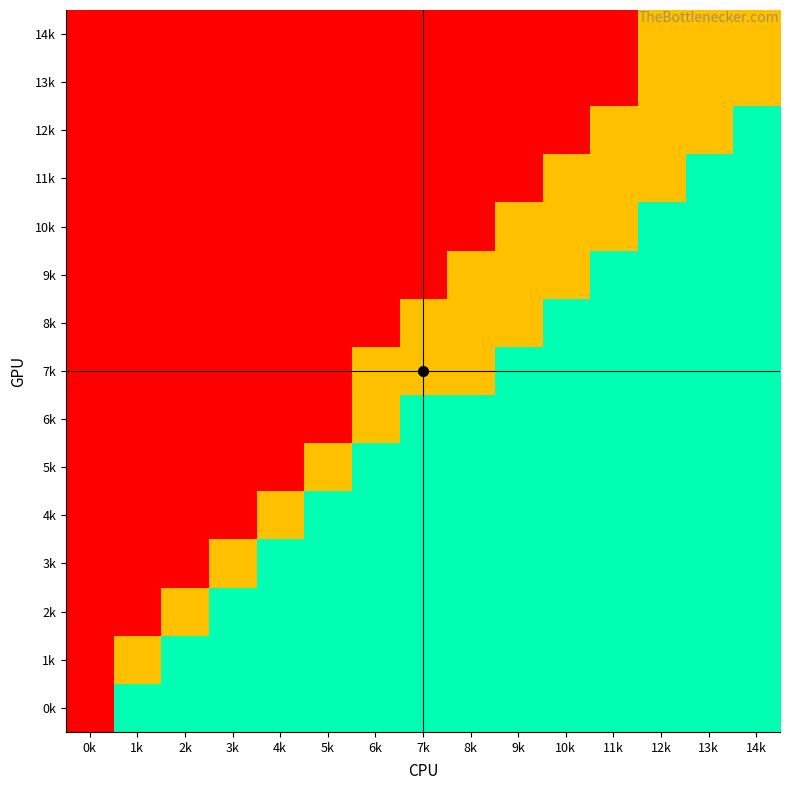

What is the spread (max minus min) of values at 9k?

2